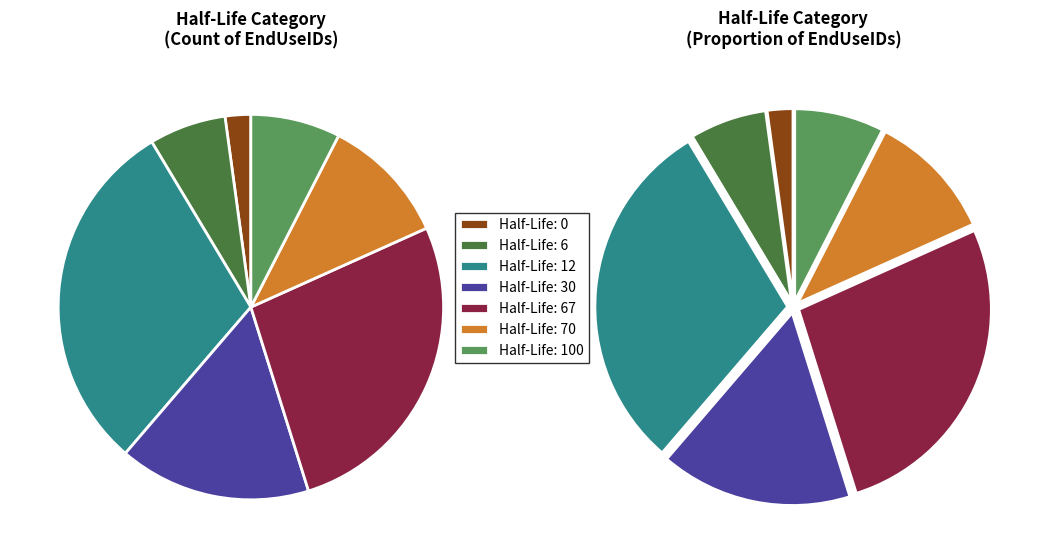

To the nearest percent, what portion does 70 represent?

11%